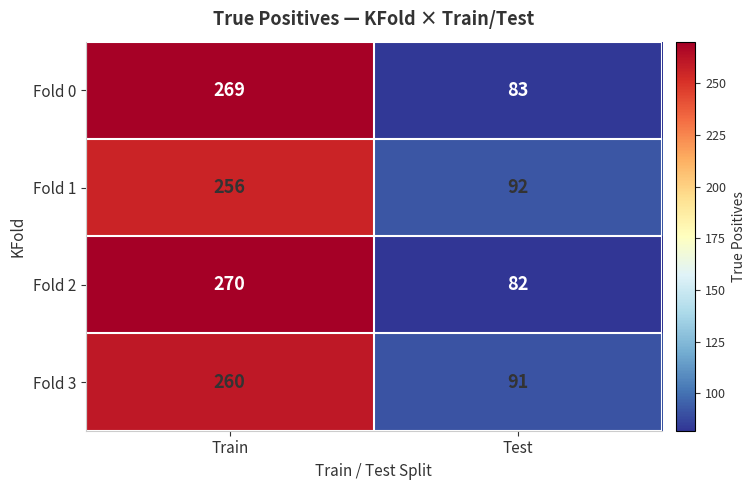

List the series in order of their peak value, highest first.

Fold 2, Fold 0, Fold 3, Fold 1